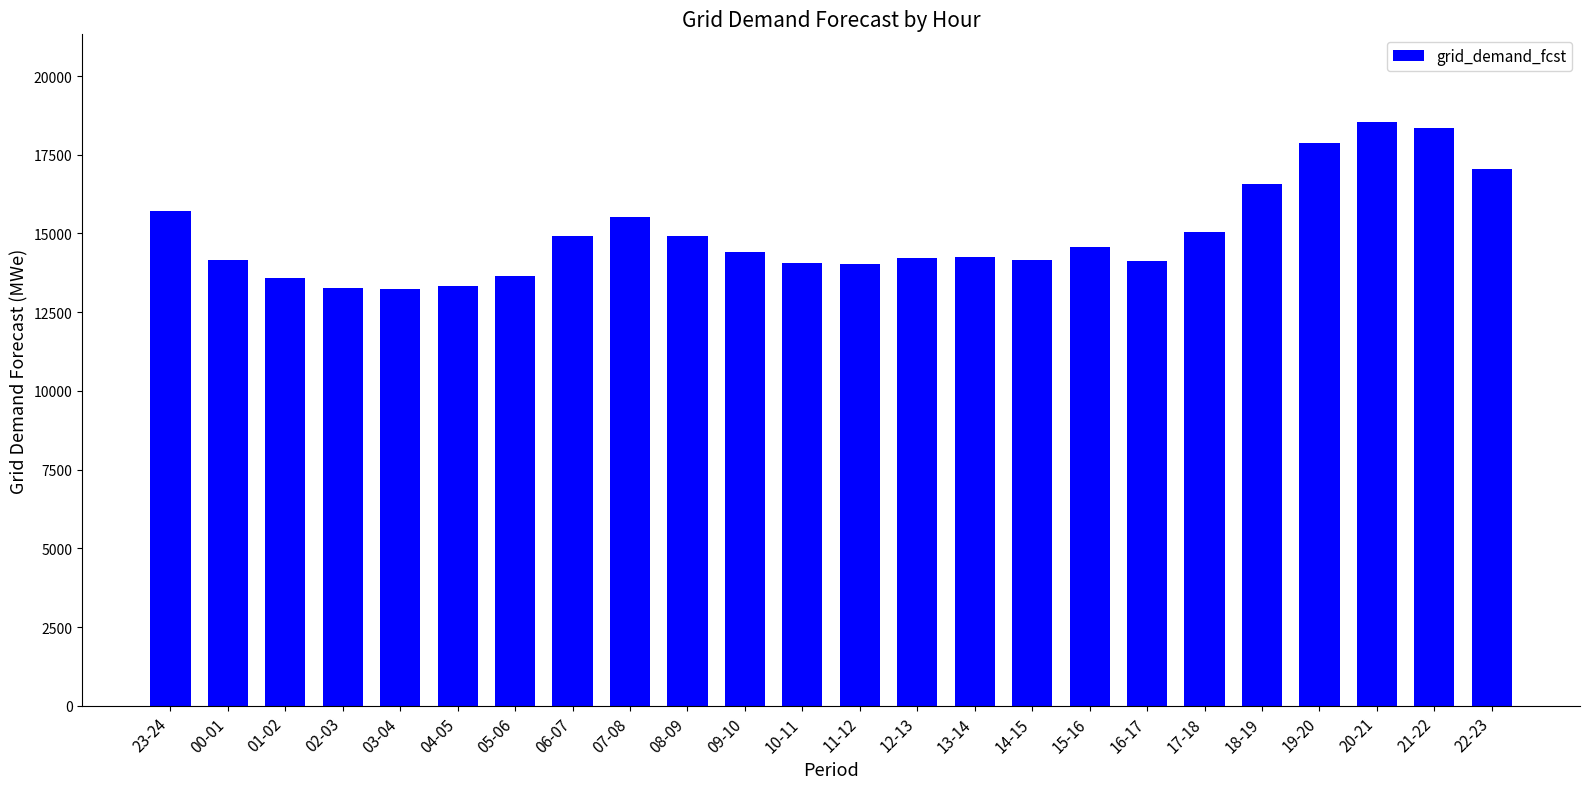

True or false: the data shows 17885 at 19-20.

True